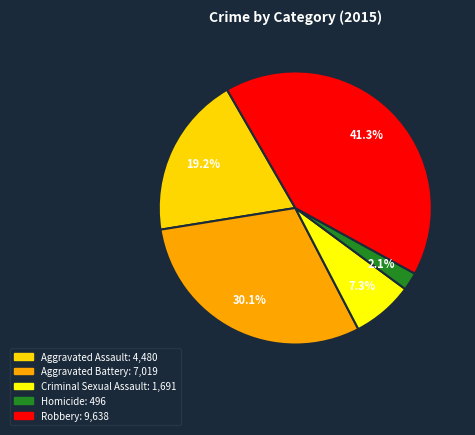

The Robbery slice represents 55% of the pie. True or false?

False